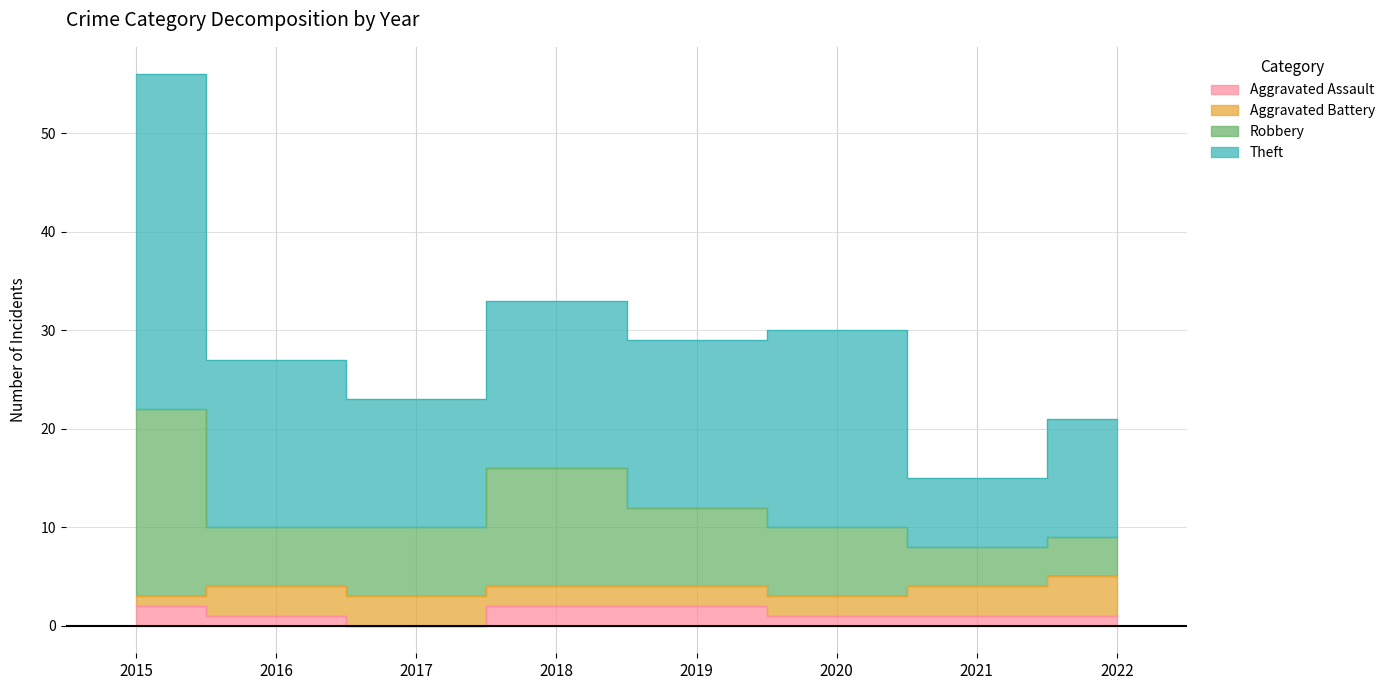

What is the value of the Robbery point at the 2nd from the left?

10